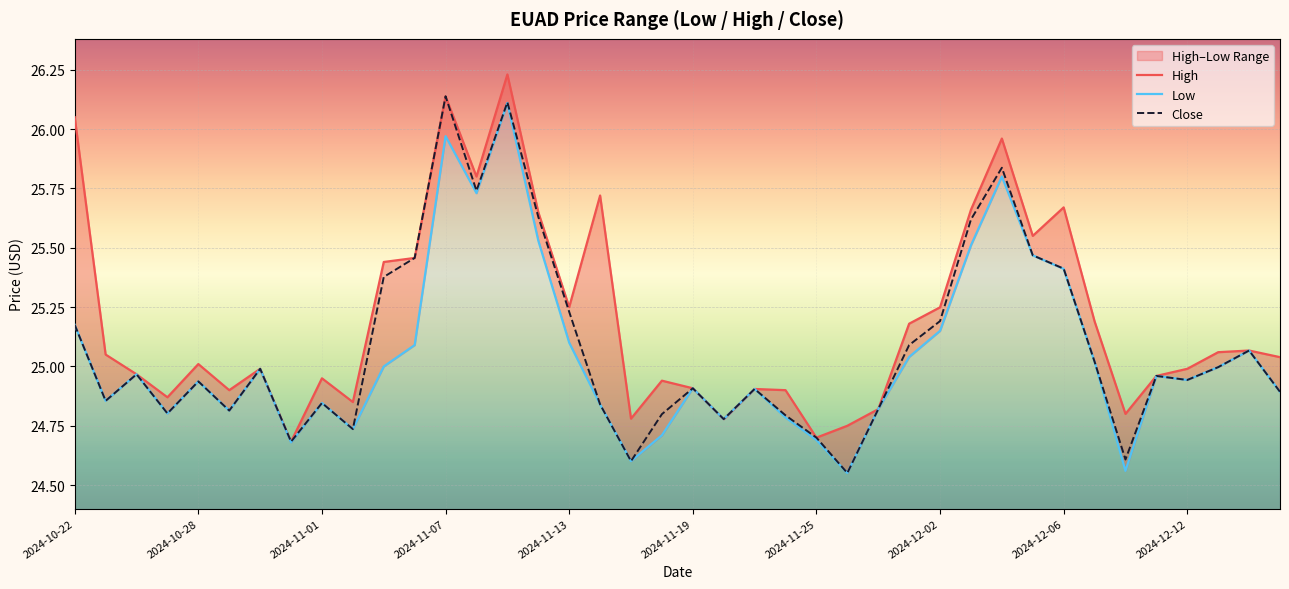

How many lines are shown in the chart?

3